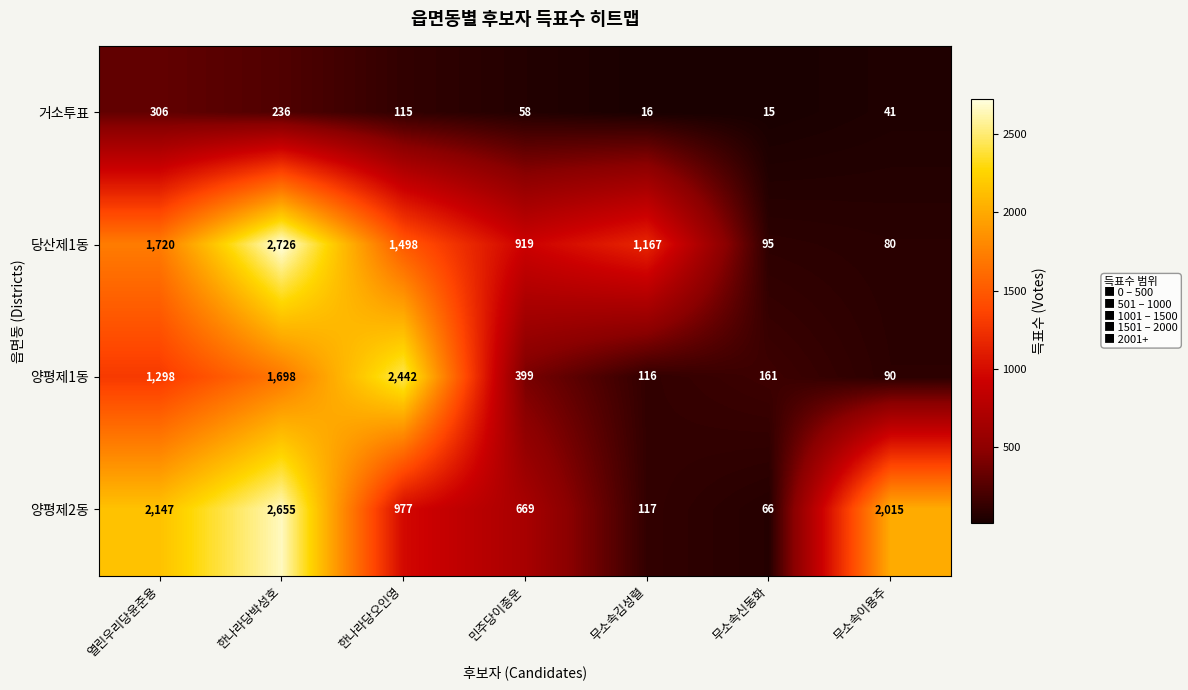

Reading left to right, what are all the values shown in this chart?

거소투표: 306	236	115	58	16	15	41
당산제1동: 1720	2726	1498	919	1167	95	80
양평제1동: 1298	1698	2442	399	116	161	90
양평제2동: 2147	2655	977	669	117	66	2015